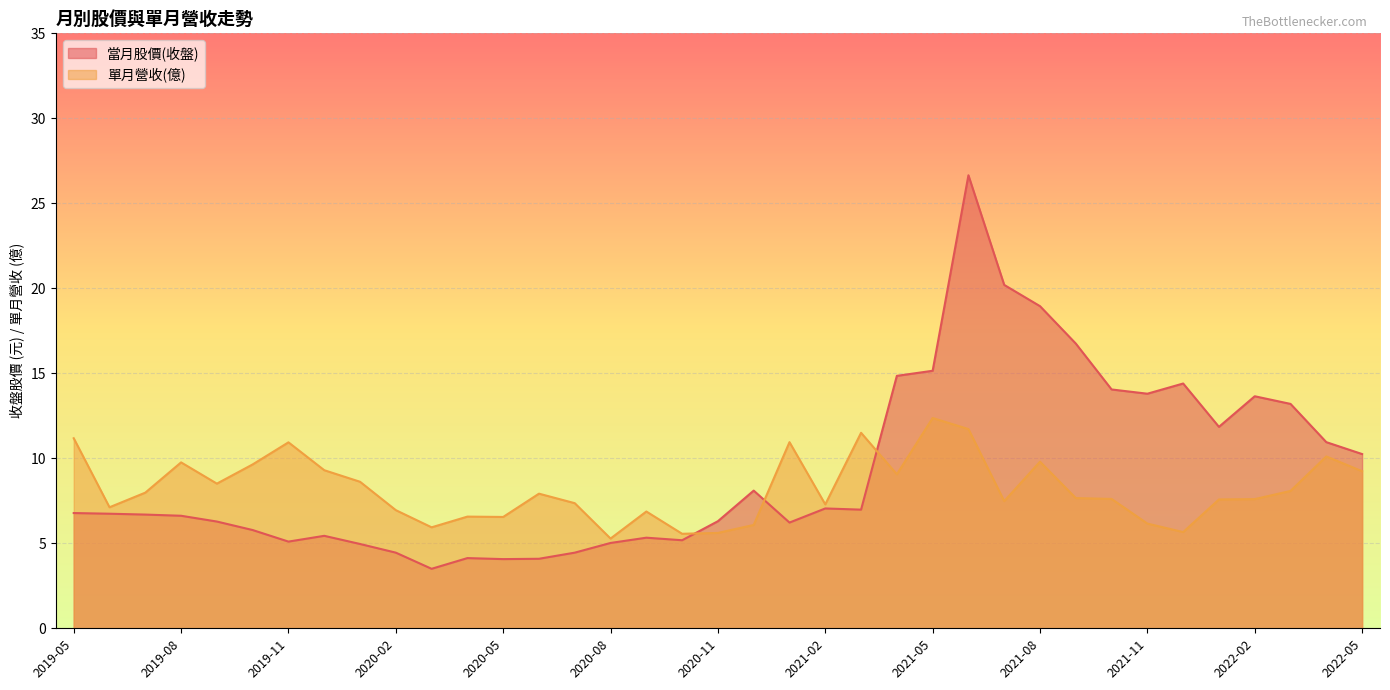

How many values in the 當月股價(收盤) series exceed 6?

24